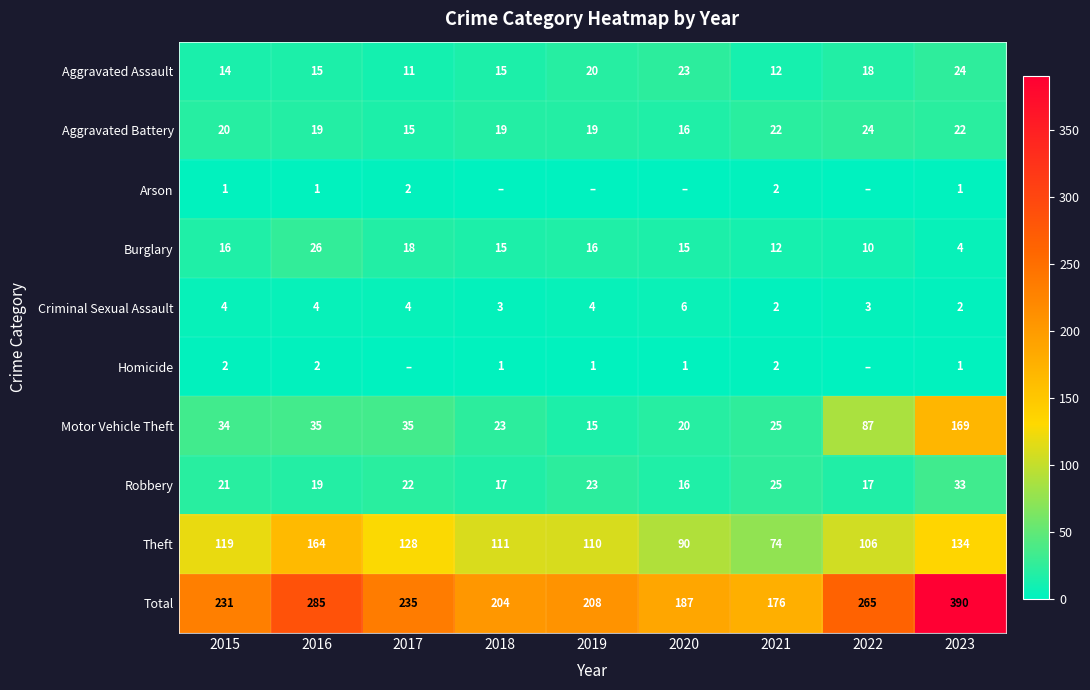

What is the difference between the highest and lowest values at 2023?

389